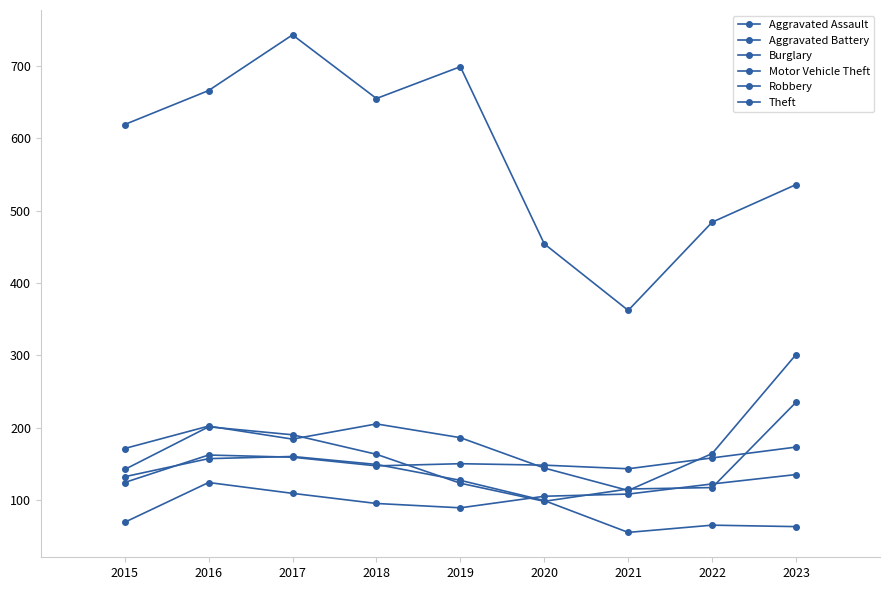

Reading left to right, what are all the values shown in this chart?

Aggravated Assault: 2015=69	2016=124	2017=109	2018=95	2019=89	2020=105	2021=108	2022=122	2023=135
Aggravated Battery: 2015=124	2016=162	2017=159	2018=147	2019=150	2020=148	2021=143	2022=158	2023=173
Burglary: 2015=132	2016=157	2017=160	2018=149	2019=127	2020=99	2021=55	2022=65	2023=63
Motor Vehicle Theft: 2015=171	2016=202	2017=184	2018=205	2019=186	2020=144	2021=113	2022=164	2023=301
Robbery: 2015=142	2016=201	2017=190	2018=163	2019=123	2020=98	2021=115	2022=117	2023=235
Theft: 2015=619	2016=666	2017=743	2018=655	2019=699	2020=454	2021=362	2022=484	2023=536